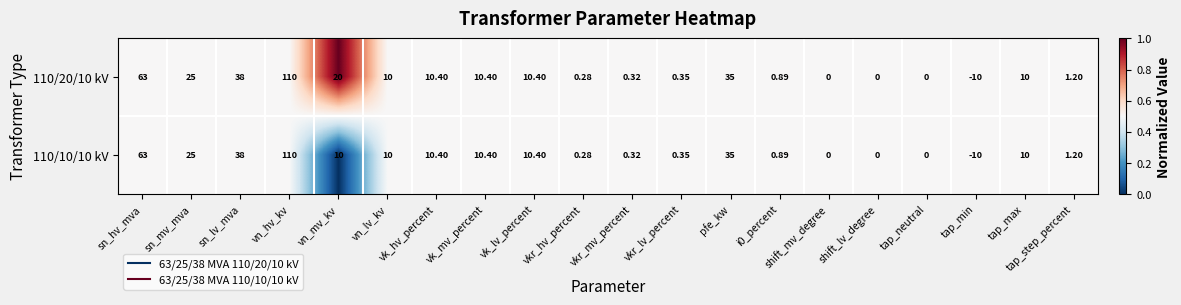

Count the number of categories in the chart.

20